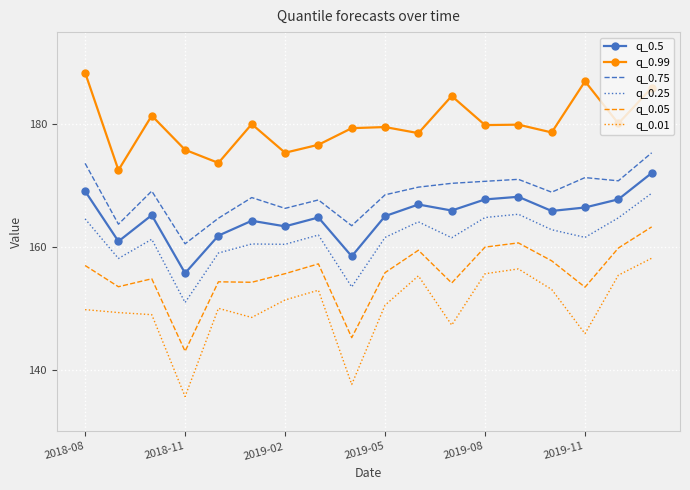

True or false: q_0.75 and q_0.05 intersect in this chart.

False